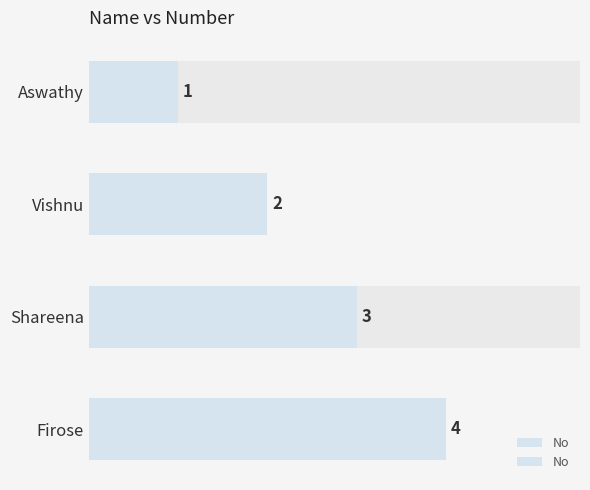

Between Aswathy and Shareena, which is larger?

Shareena